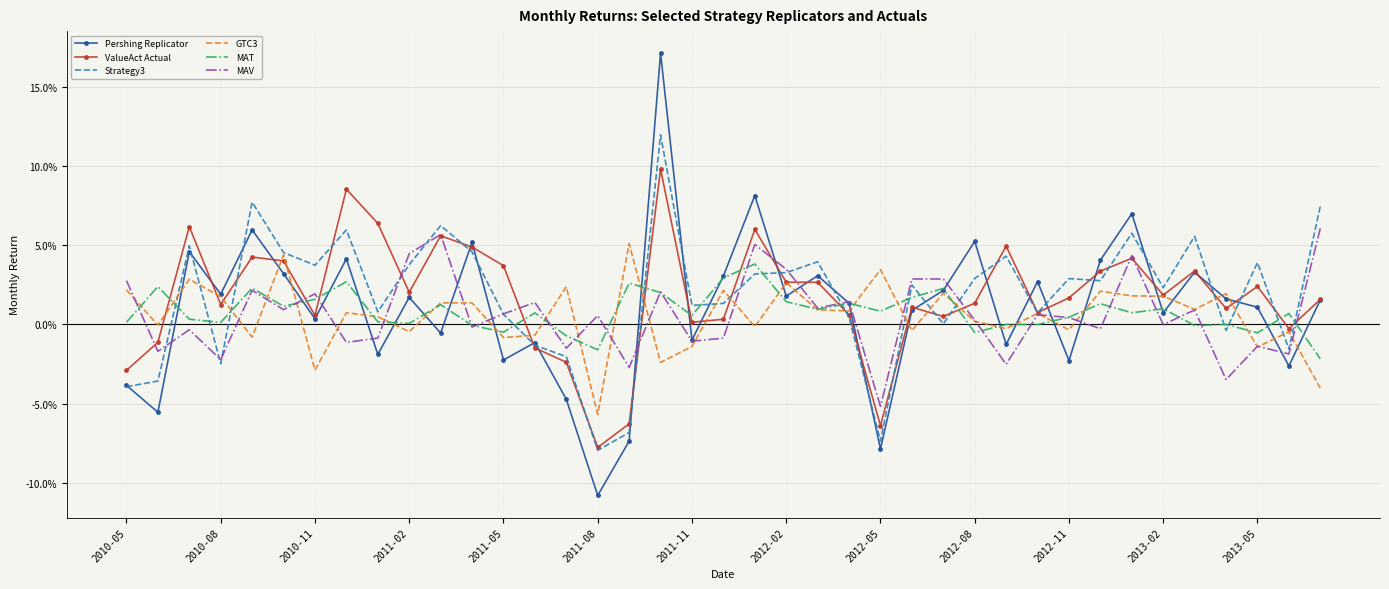

What are all the series names shown in the legend?

Pershing Replicator, ValueAct Actual, Strategy3, GTC3, MAT, MAV